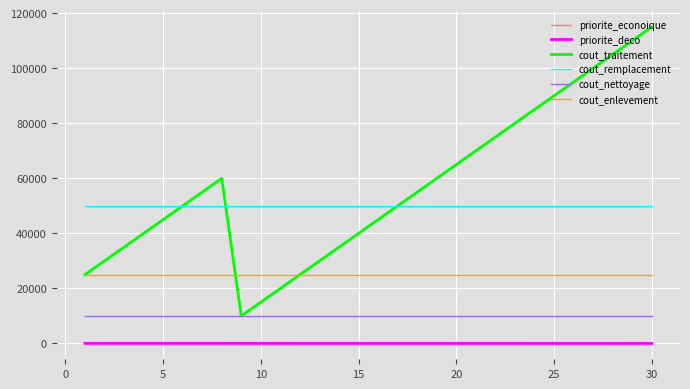

What is the smallest value displayed?

1